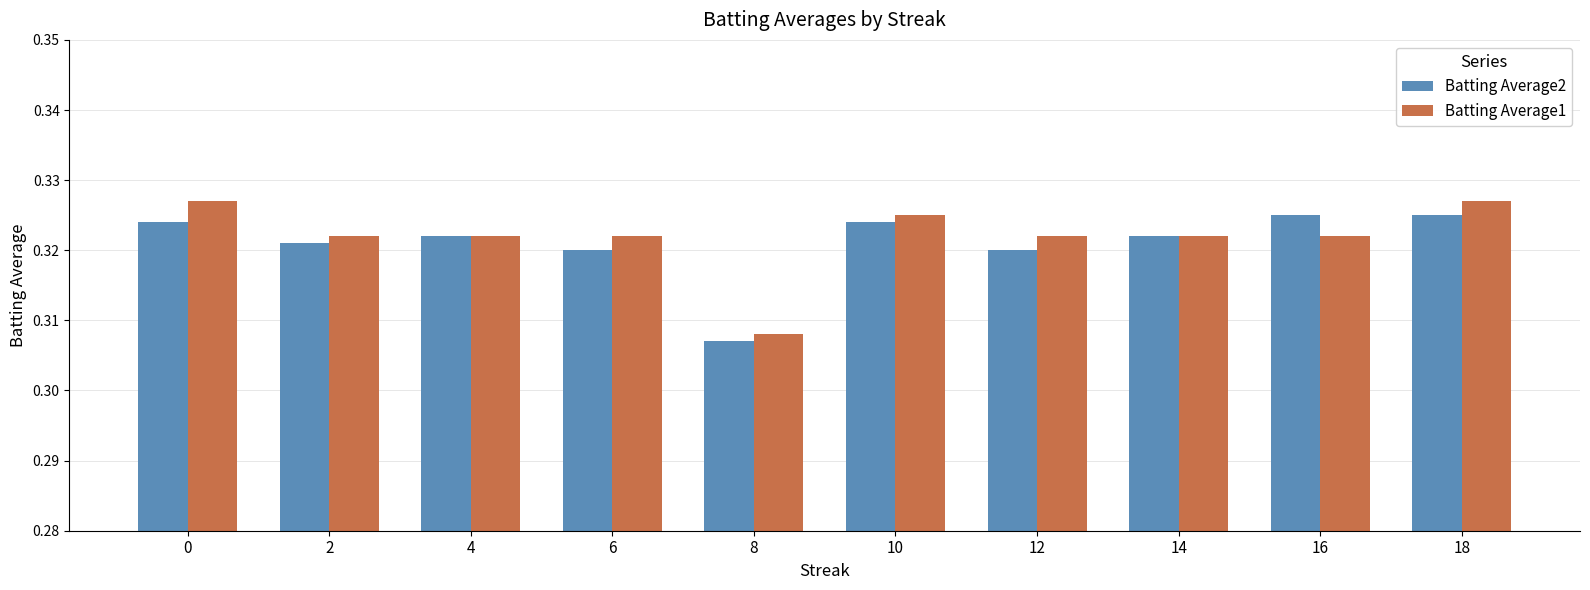

How many series are shown in this chart?

2